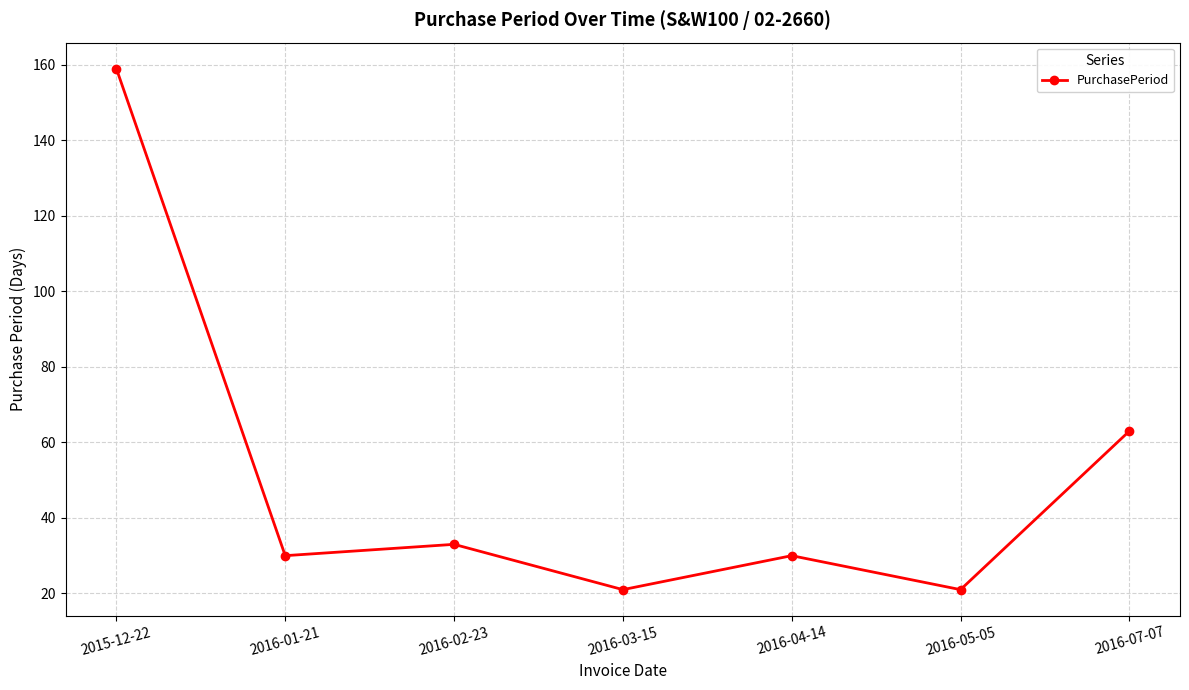

The value at 2016-02-23 is 33. True or false?

True